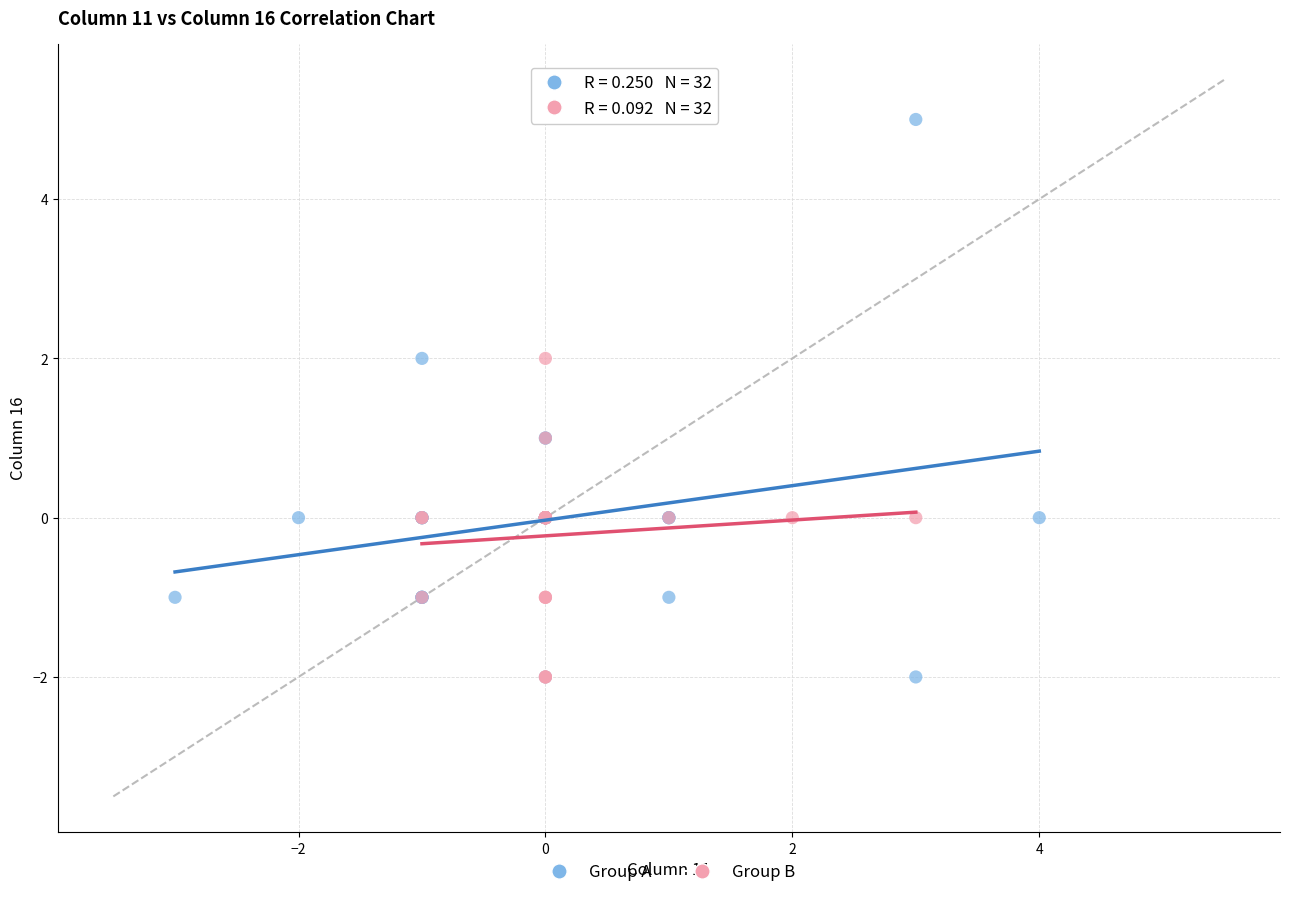

Which series contains the highest Y value?

Group A